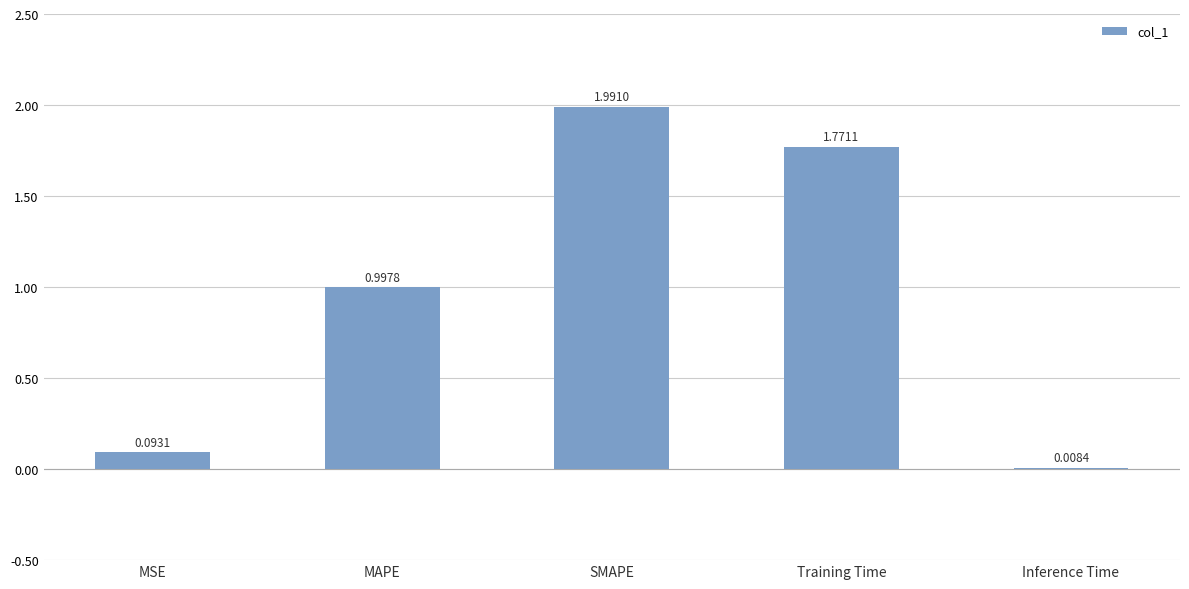

At which label is the value closest to 0?

Inference Time